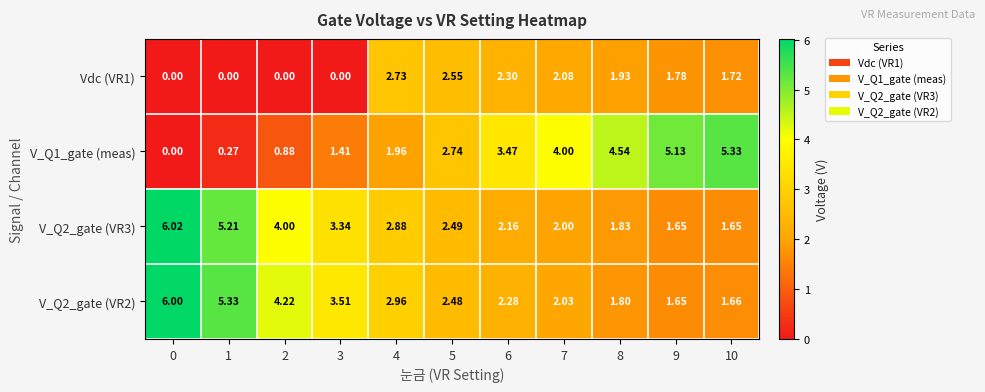

Reading left to right, what are all the values shown in this chart?

Vdc (VR1): 0=0.0	1=0.0	2=0.0	3=0.0	4=2.7	5=2.5	6=2.3	7=2.1	8=1.9	9=1.8	10=1.7
V_Q1_gate (meas): 0=0.0	1=0.3	2=0.9	3=1.4	4=2.0	5=2.7	6=3.5	7=4.0	8=4.5	9=5.1	10=5.3
V_Q2_gate (VR3): 0=6.0	1=5.2	2=4.0	3=3.3	4=2.9	5=2.5	6=2.2	7=2.0	8=1.8	9=1.6	10=1.6
V_Q2_gate (VR2): 0=6.0	1=5.3	2=4.2	3=3.5	4=3.0	5=2.5	6=2.3	7=2.0	8=1.8	9=1.6	10=1.7